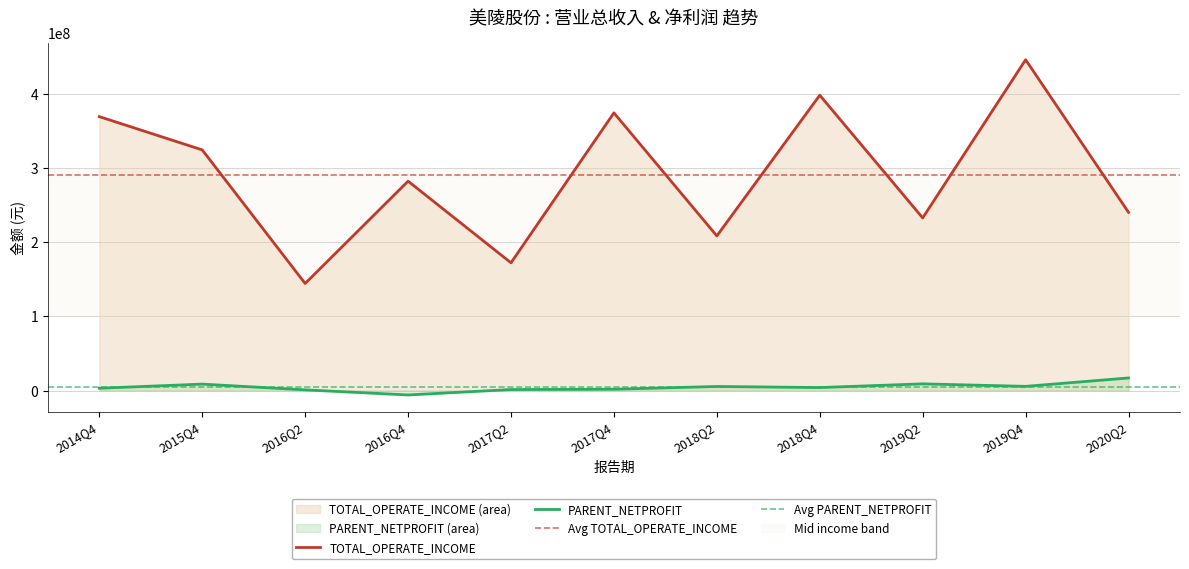

Rank the series by their maximum value, from lowest to highest.

PARENT_NETPROFIT, TOTAL_OPERATE_INCOME